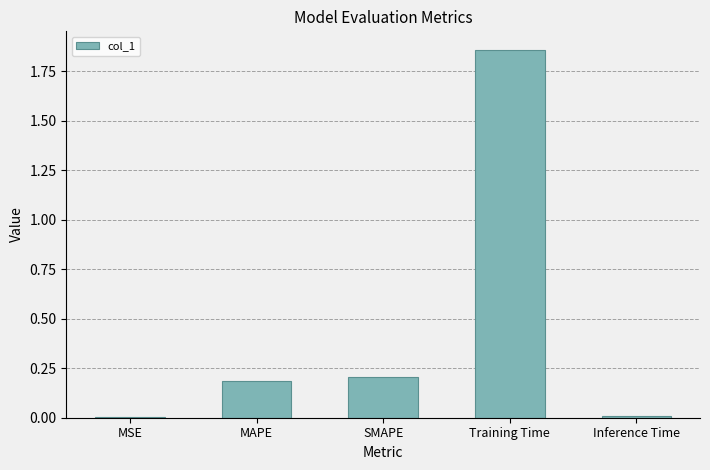

How many bars are there in total?

5